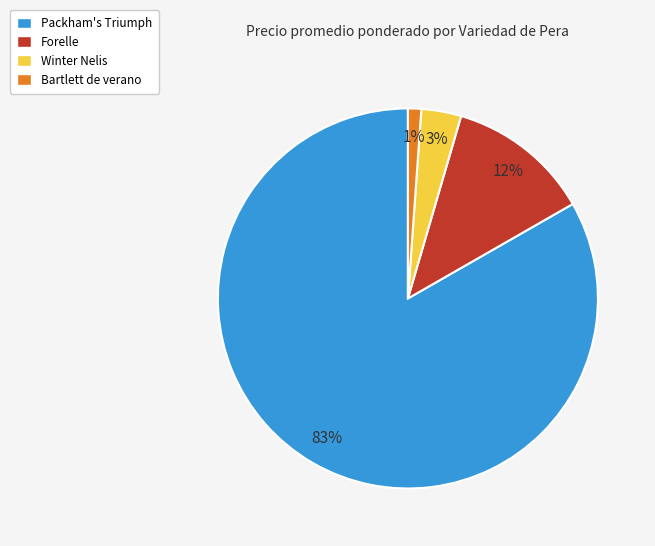

How many segments does this pie chart have?

4